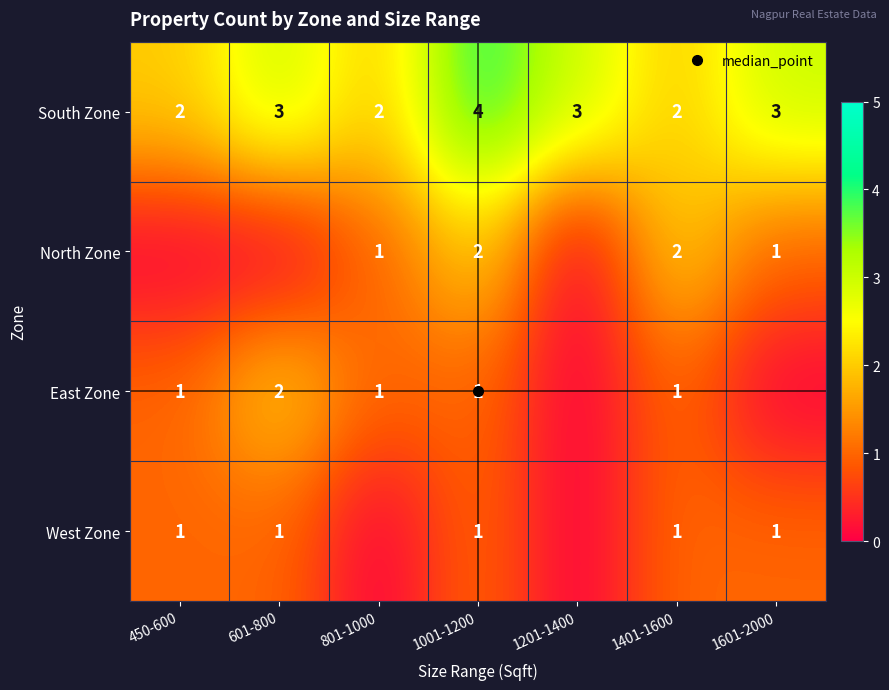

Is the value of East Zone at 801-1000 greater than the value of West Zone at 801-1000?

Yes